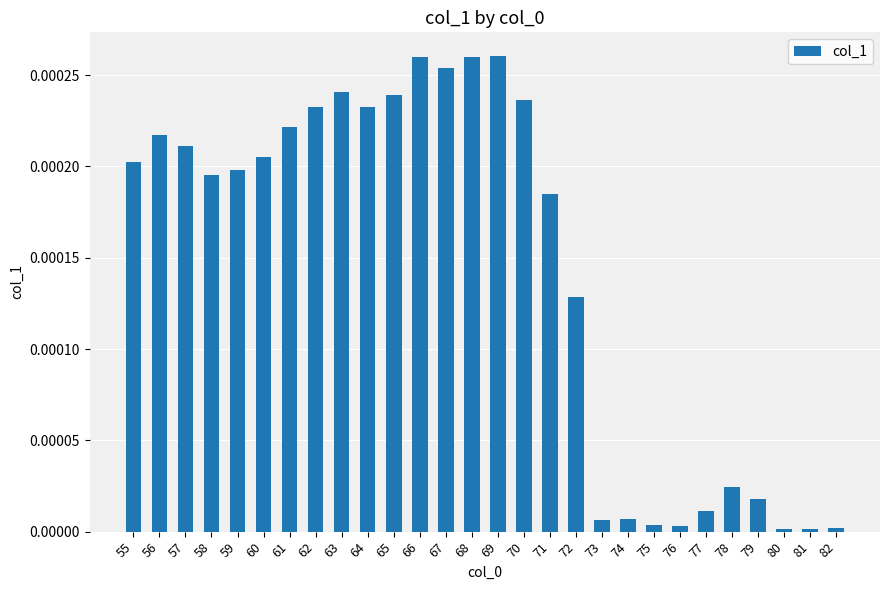

Between 59 and 60, which is larger?

60